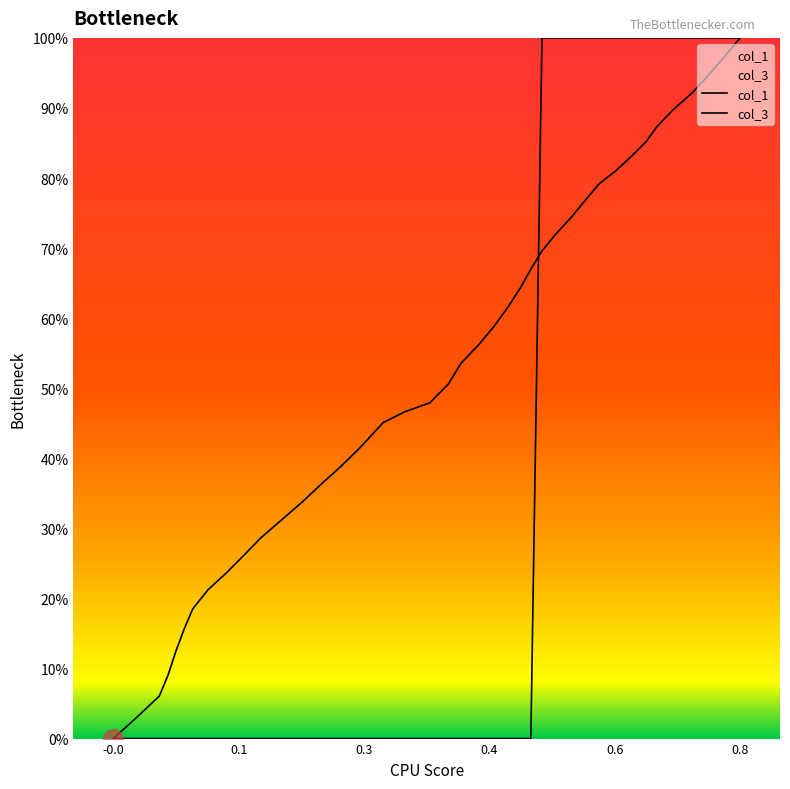

At which category is the sum across all series the highest?

0.8